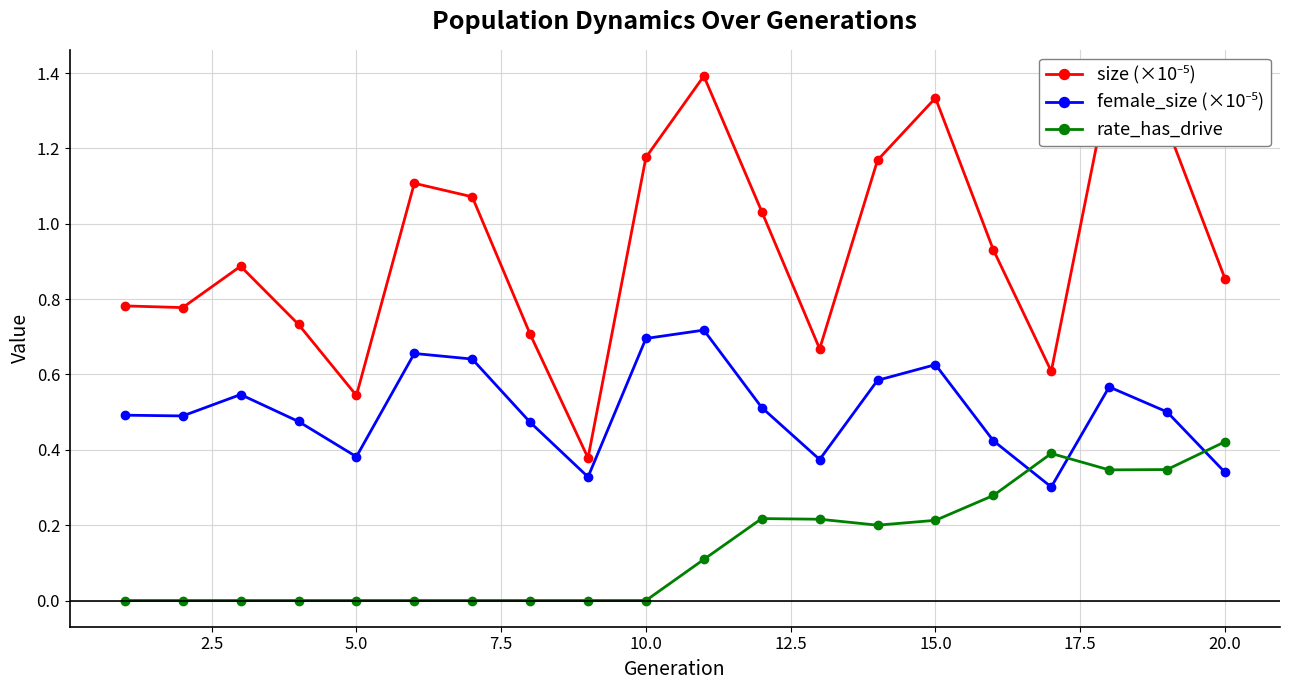

True or false: rate_has_drive has more than 1 interior local peaks.

True